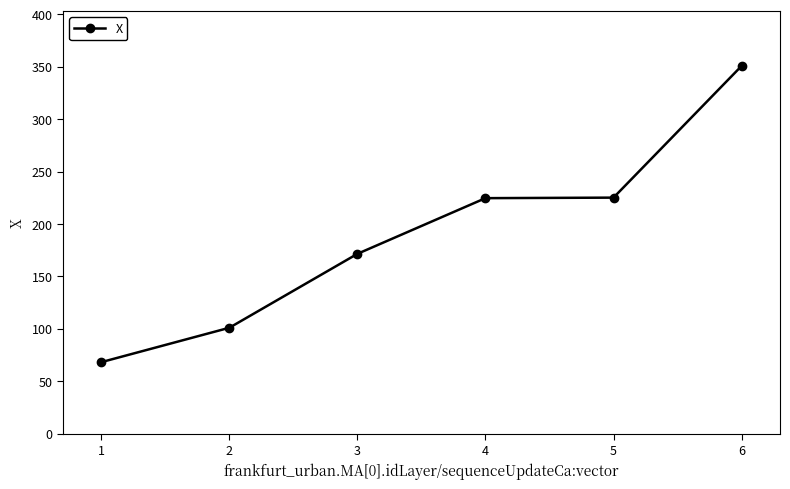

Which has a higher value, 4 or 3?

4